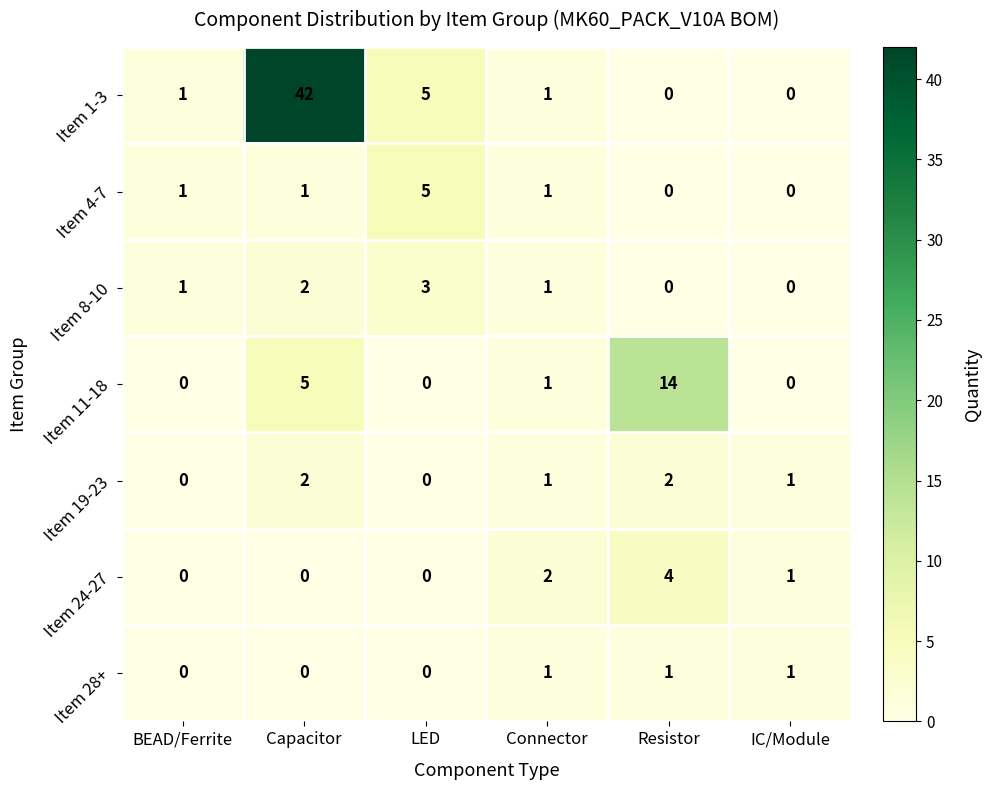

How many data points does each series have?

6